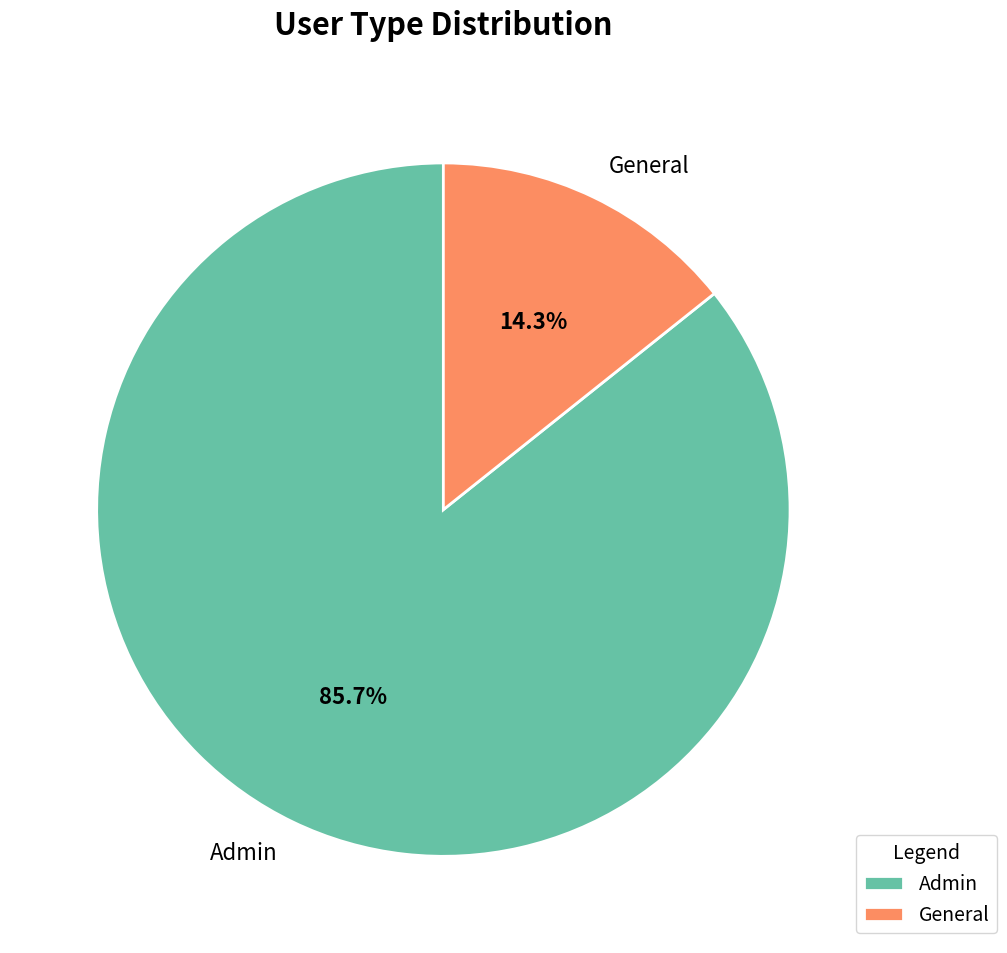

Which has a higher value, General or Admin?

Admin